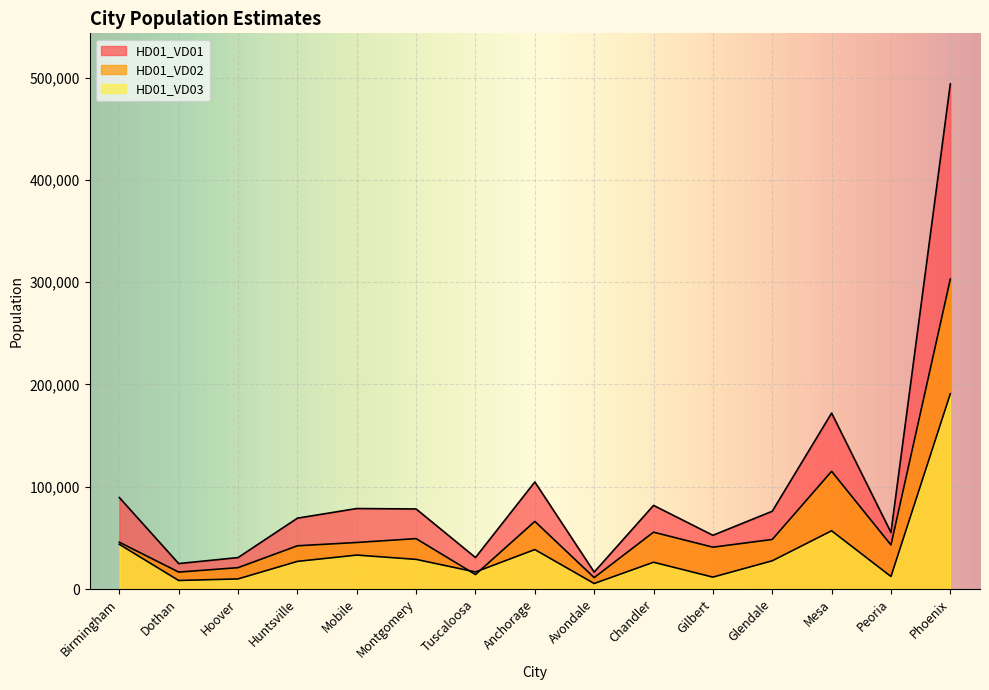

What is the maximum value shown in the chart?

493898